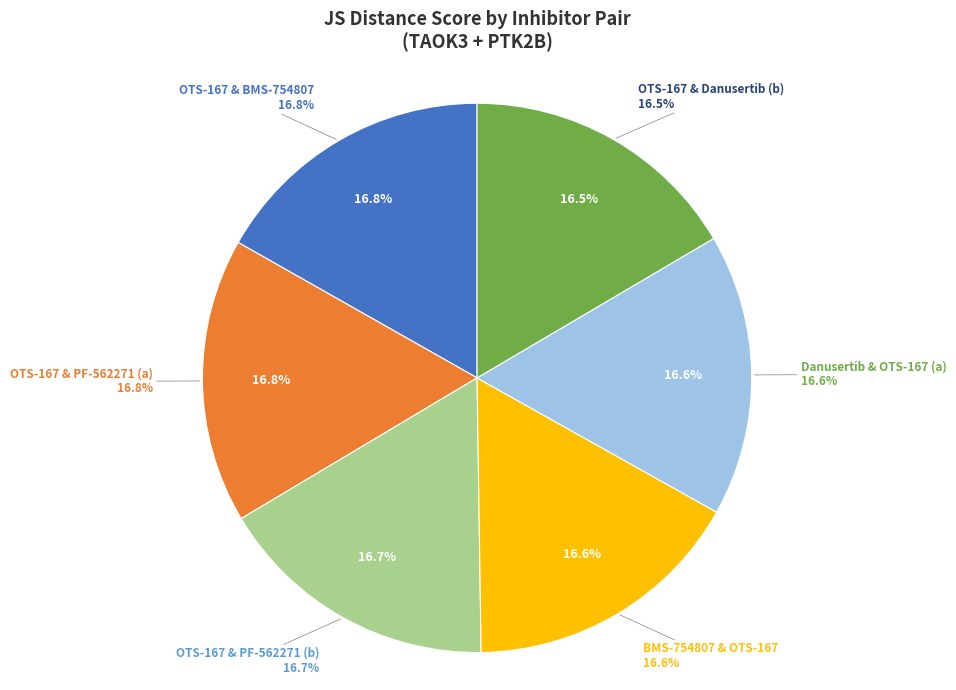

Does Row 1 represent more than half of the total?

No